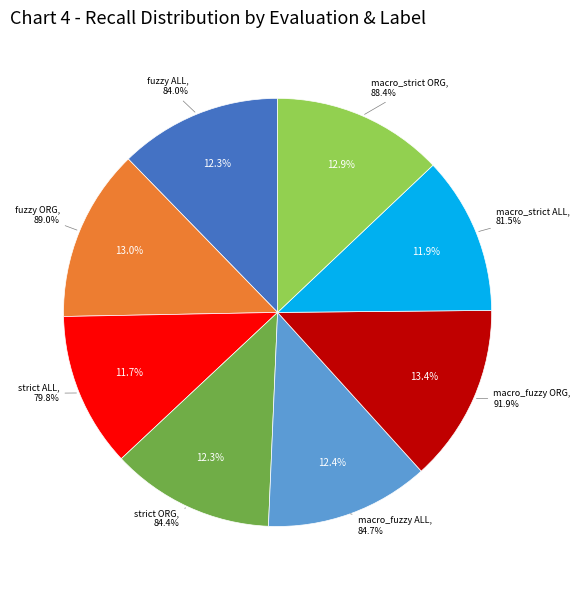

To the nearest percent, what is the difference between the macro_fuzzy ALL and strict ALL slice percentages?

1%